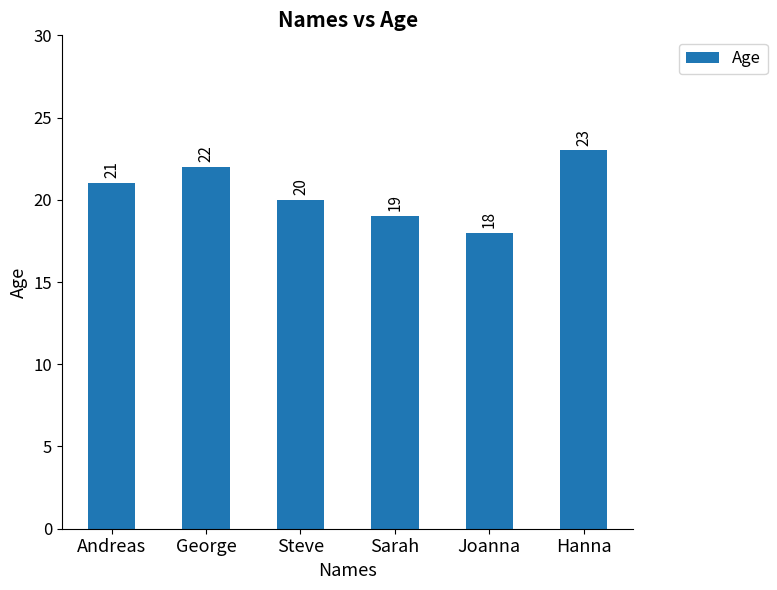

What position from the right is Sarah?

3